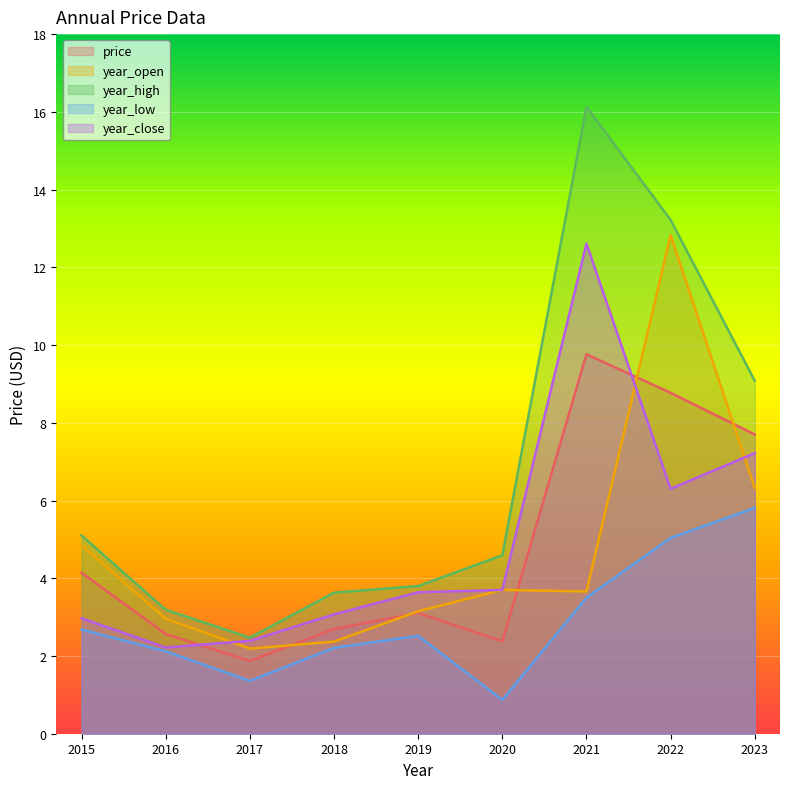

Count the number of data series in this chart.

5